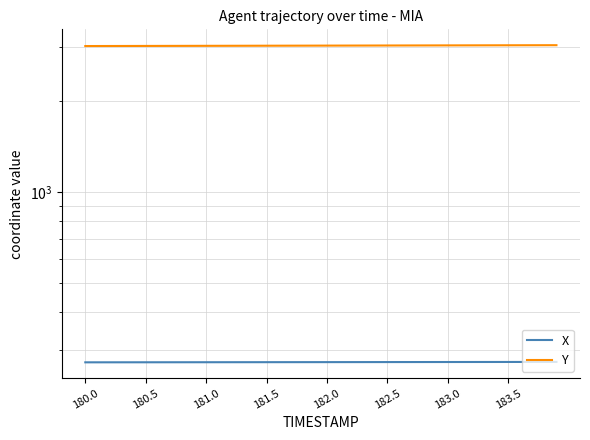

What is the label of the 33rd point from the right?

183.5